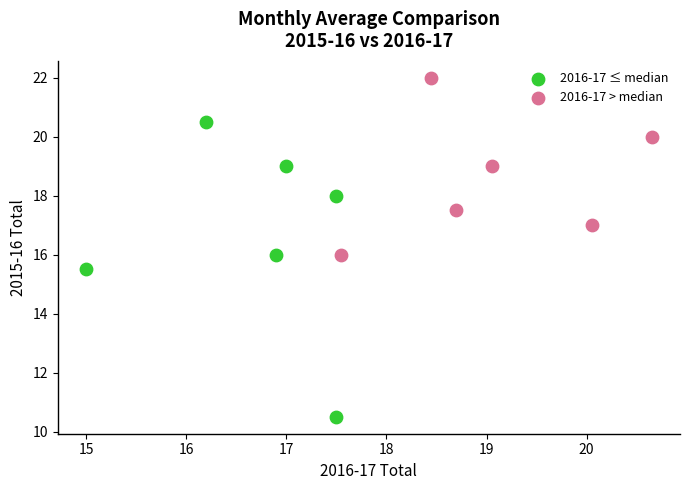

Which series contains the lowest Y value?

2016-17 ≤ median